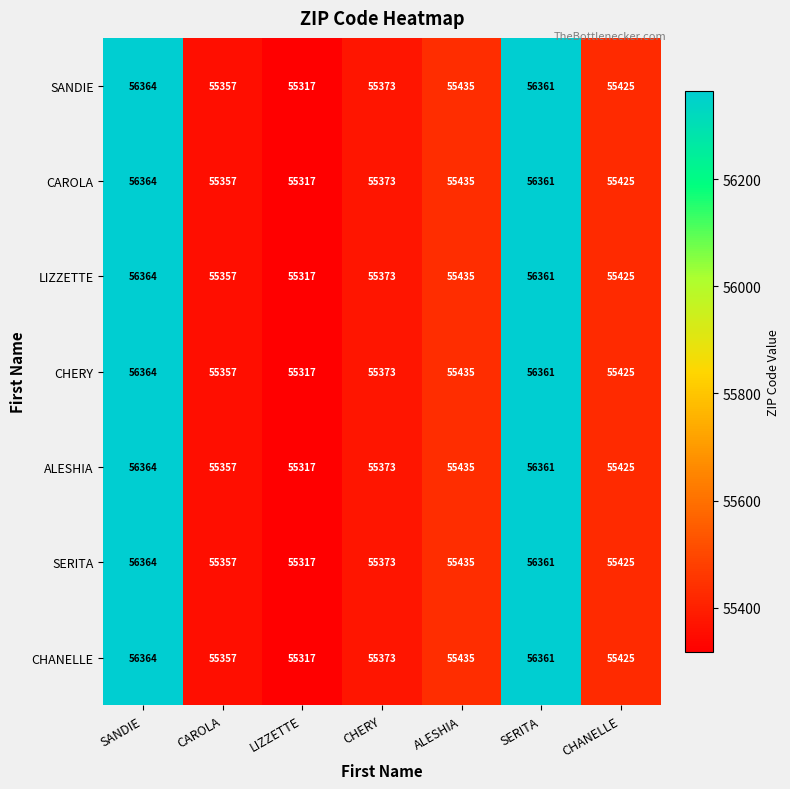

What is the sum of the CHANELLE values at ALESHIA and LIZZETTE?

110752